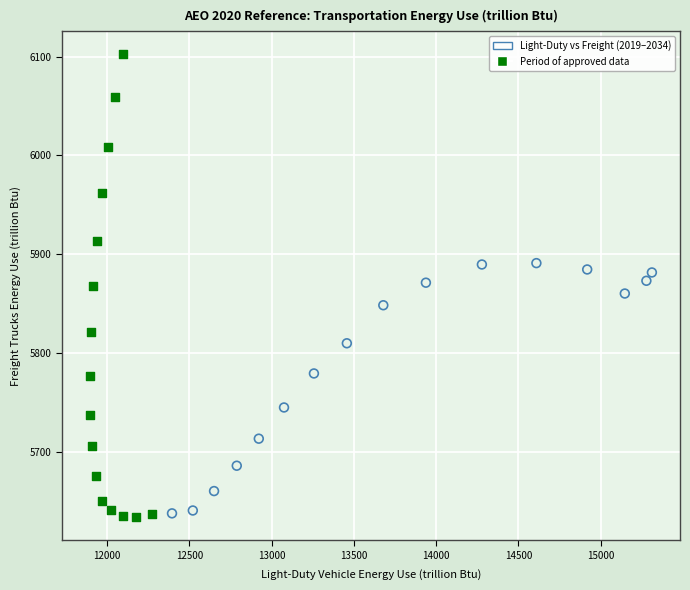

Which series reaches the maximum Y coordinate?

Period of approved data